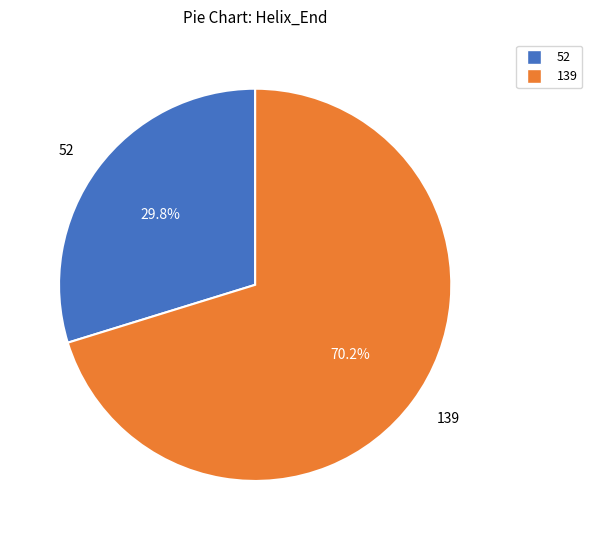

Which has a higher value, 139 or 52?

139